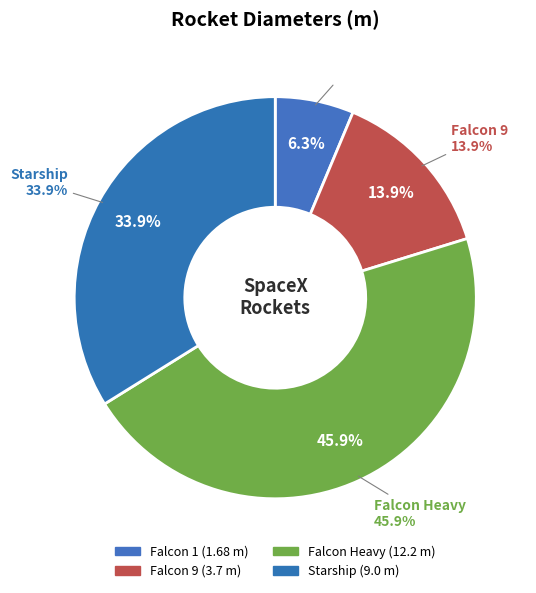

To the nearest percent, what is the combined percentage of Falcon 9 and Starship?

48%